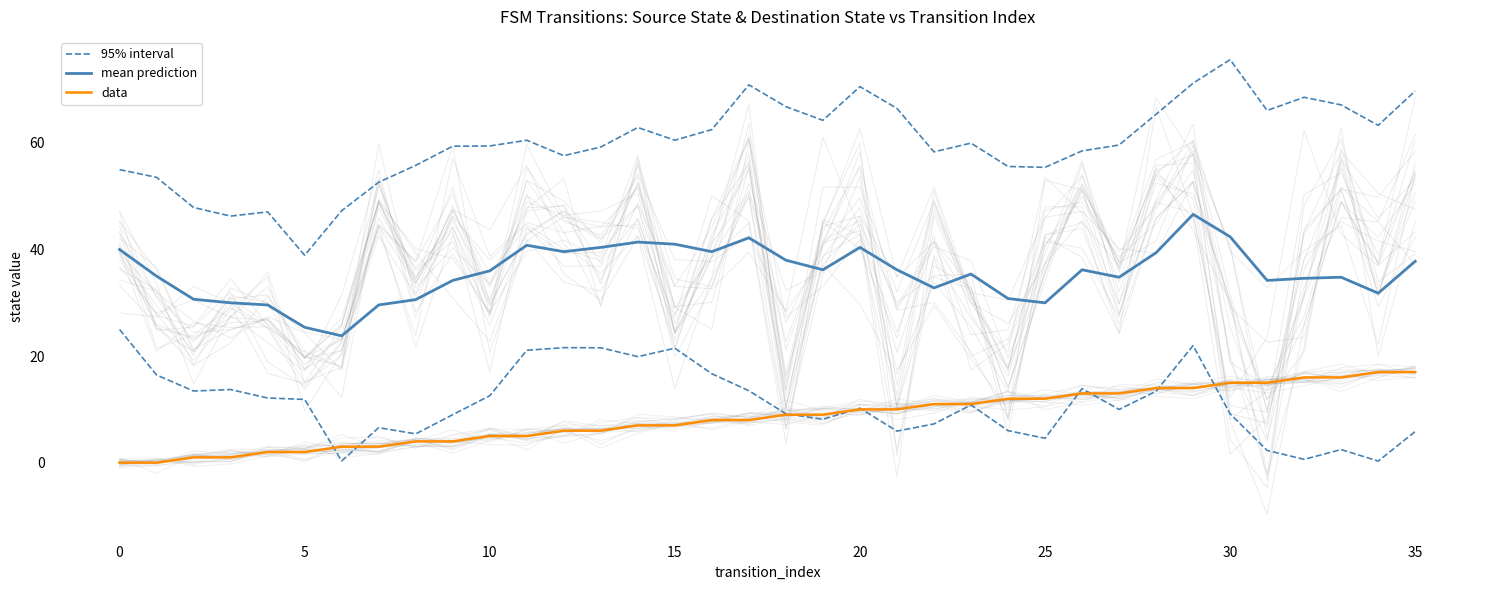

What are all the series names shown in the legend?

95% interval, mean prediction, data